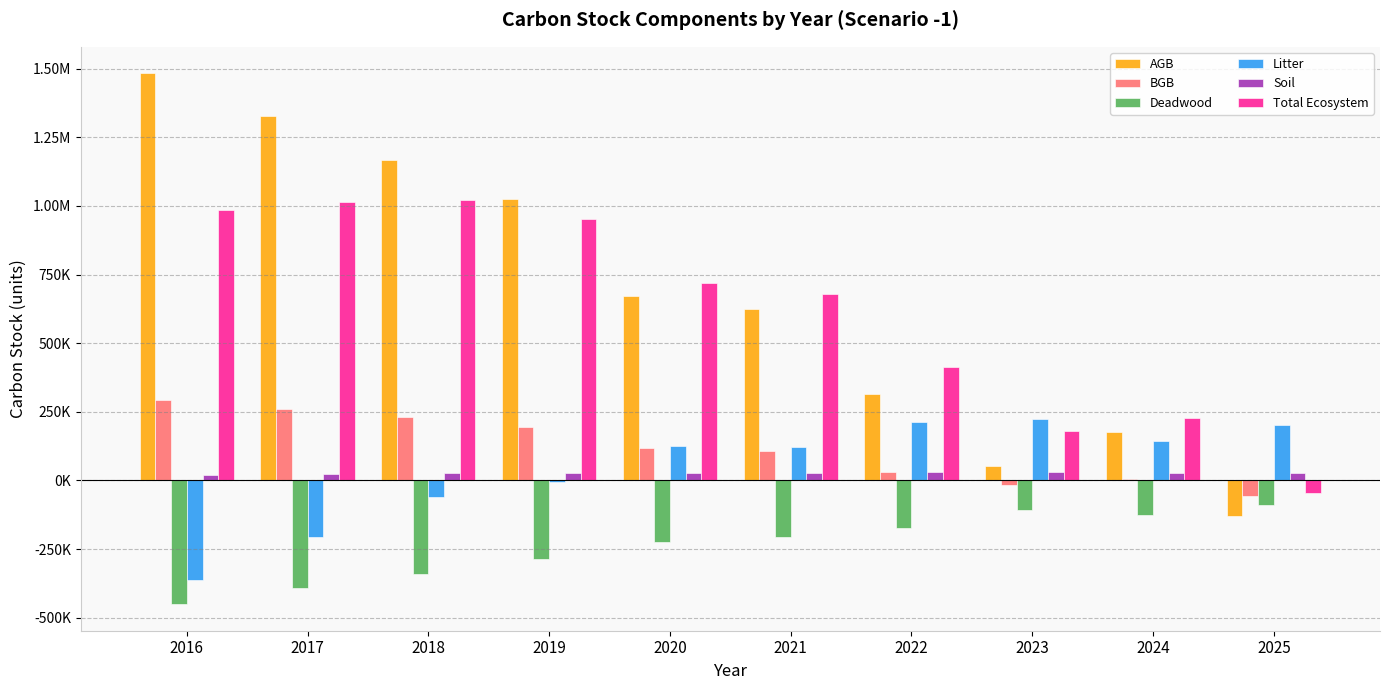

What are all the series names shown in the legend?

AGB, BGB, Deadwood, Litter, Soil, Total Ecosystem